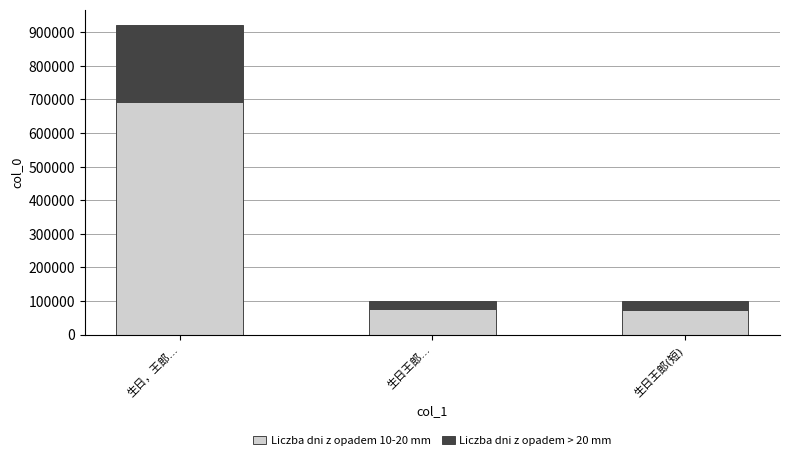

What is the average value of the Liczba dni z opadem 10-20 mm series?

280112.5